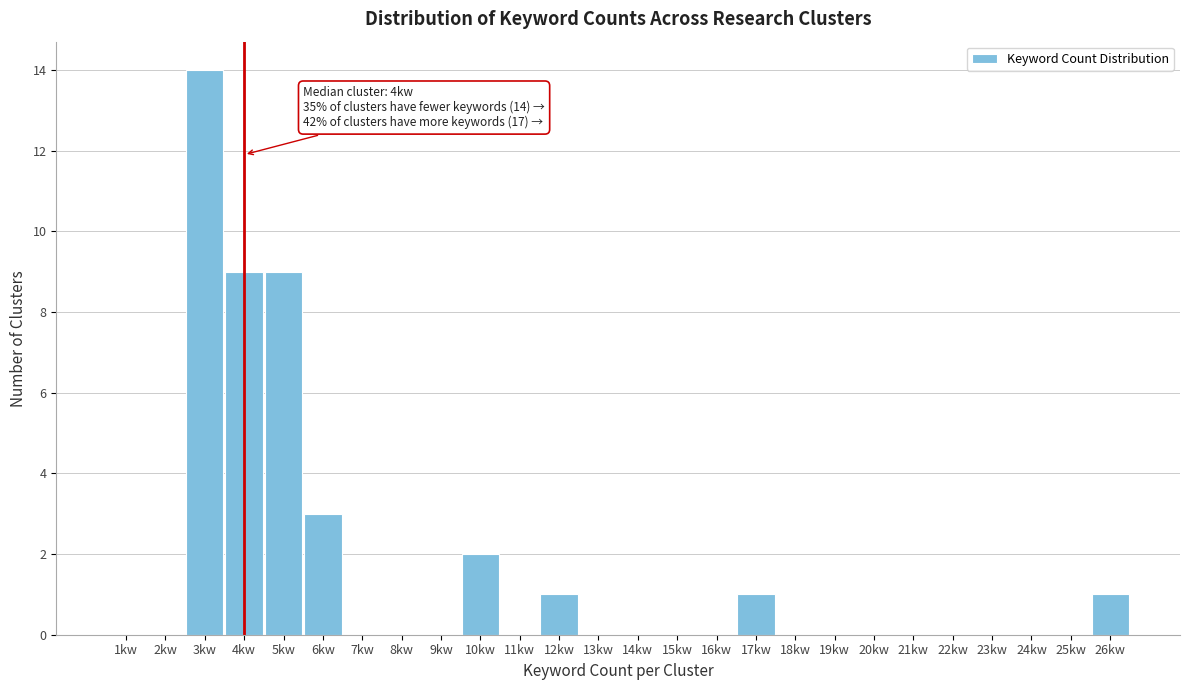

Which range on the x-axis has the tallest bar?

2.5 to 3.5